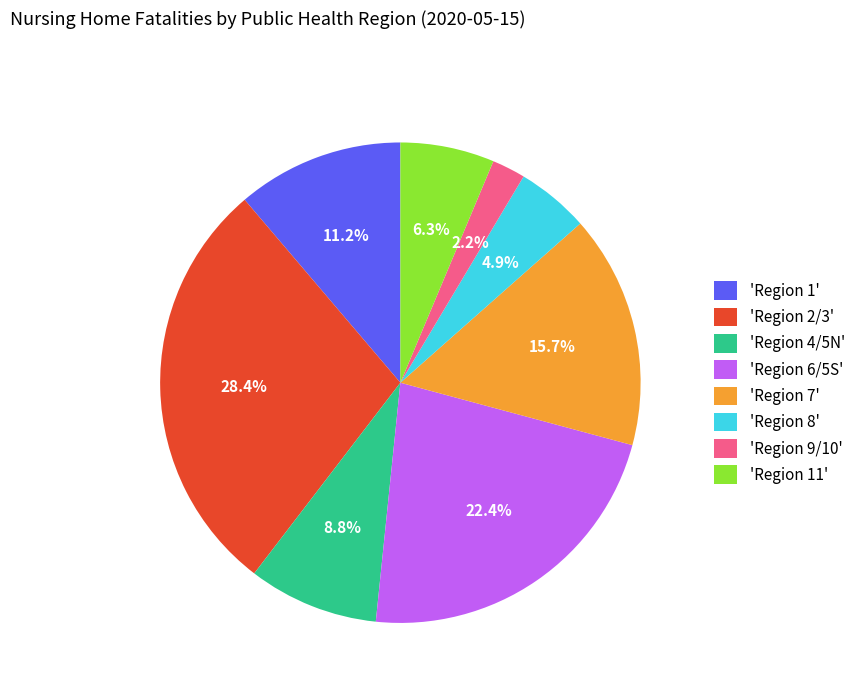

To the nearest percent, what is the average slice percentage?

12%